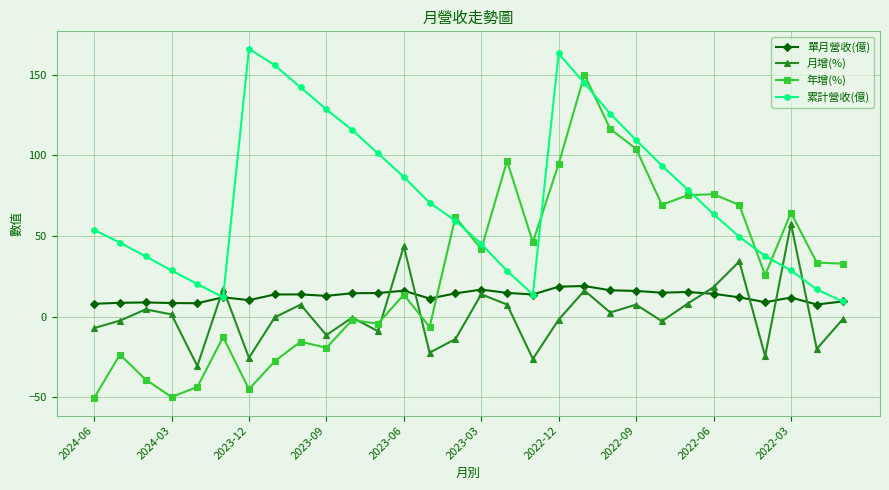

Rank the series by their average value, from highest to lowest.

累計營收(億), 年增(%), 單月營收(億), 月增(%)